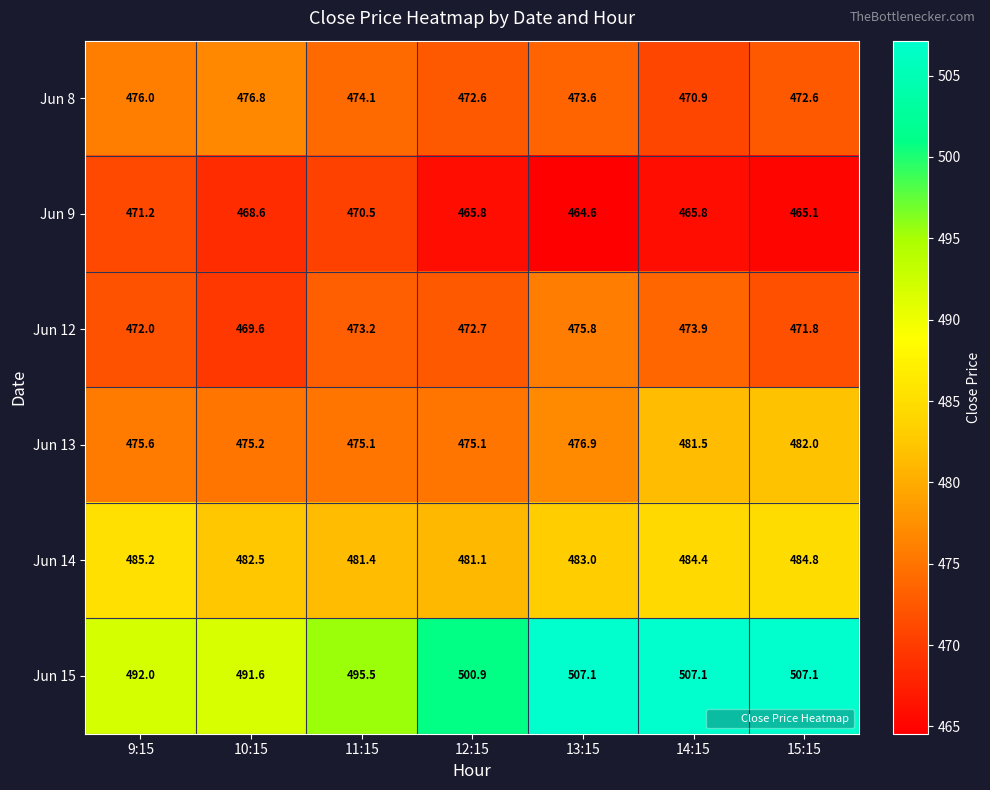

At 9:15, list the series in order from largest to smallest.

Jun 15, Jun 14, Jun 8, Jun 13, Jun 12, Jun 9